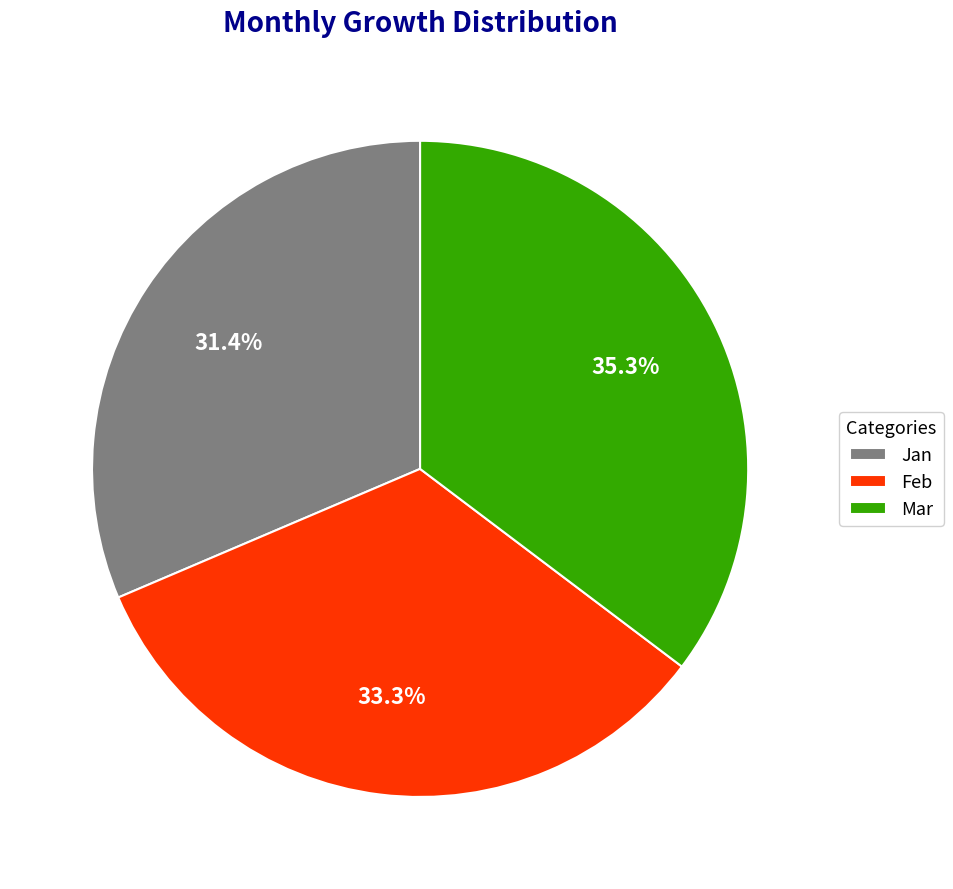

To the nearest percent, what is the difference between the Feb and Jan slice percentages?

2%